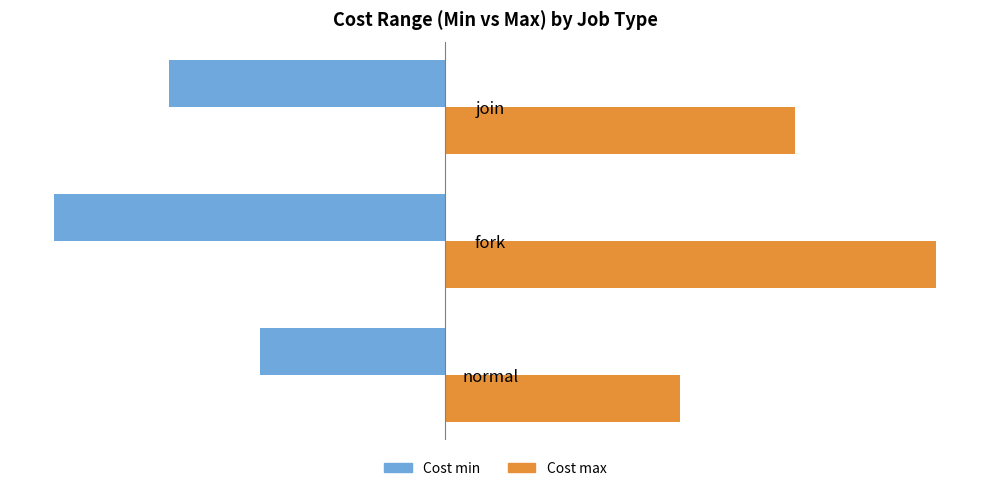

Which series changed the most between normal and fork?

Cost max